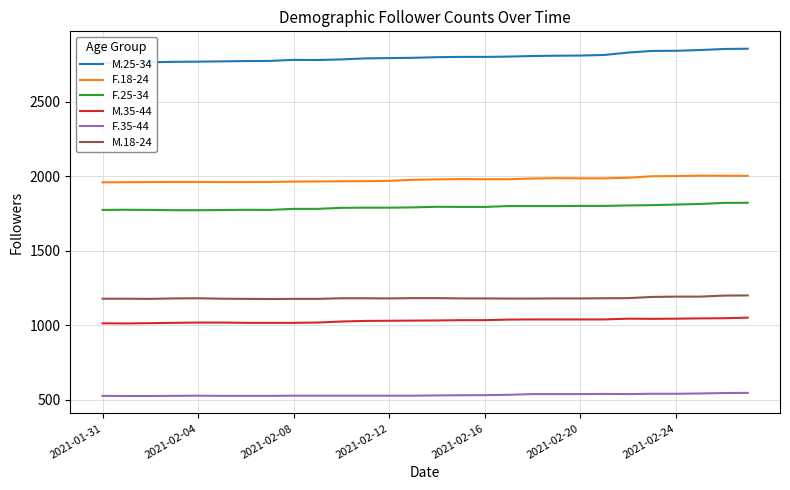

What is the highest value of the F.35-44 series?

546